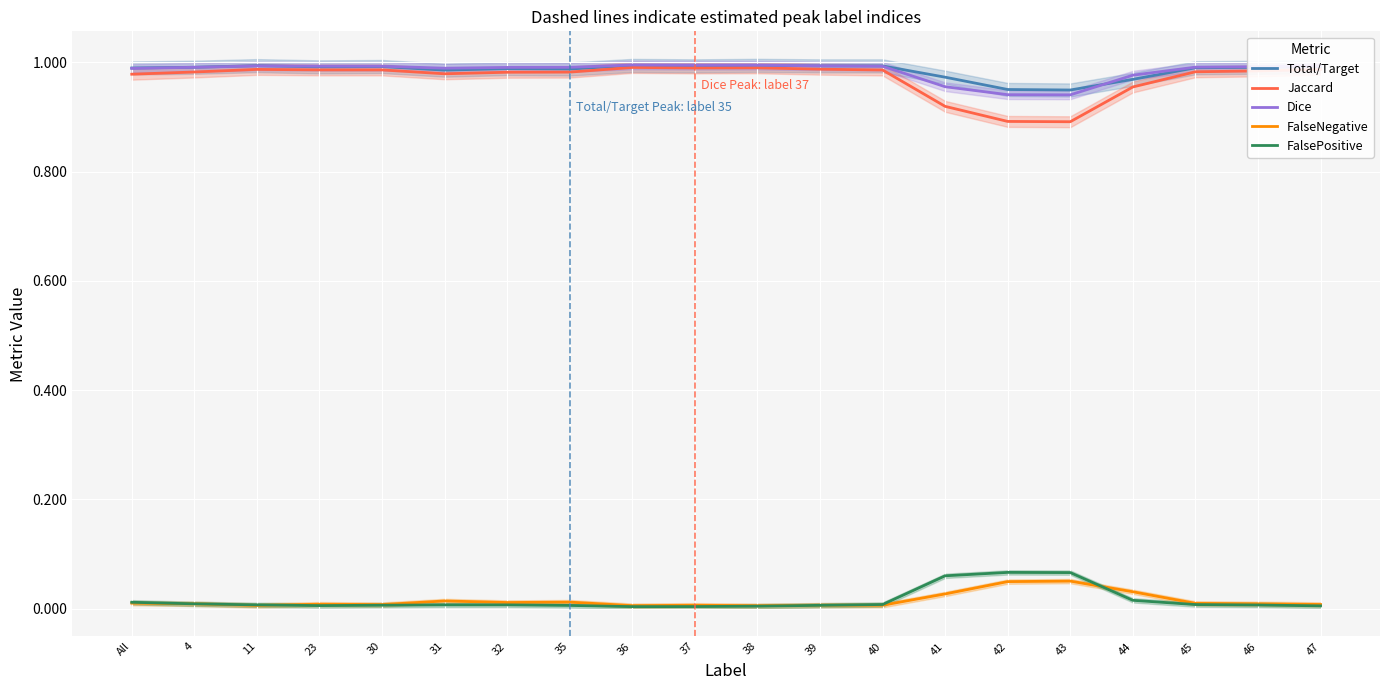

The value of FalsePositive at 39 is 0.0. True or false?

False